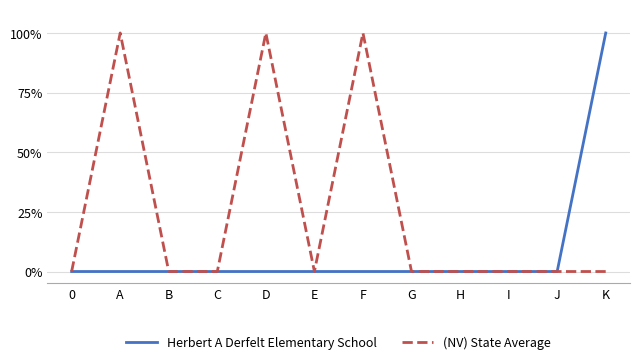

What is the maximum value shown in the chart?

1